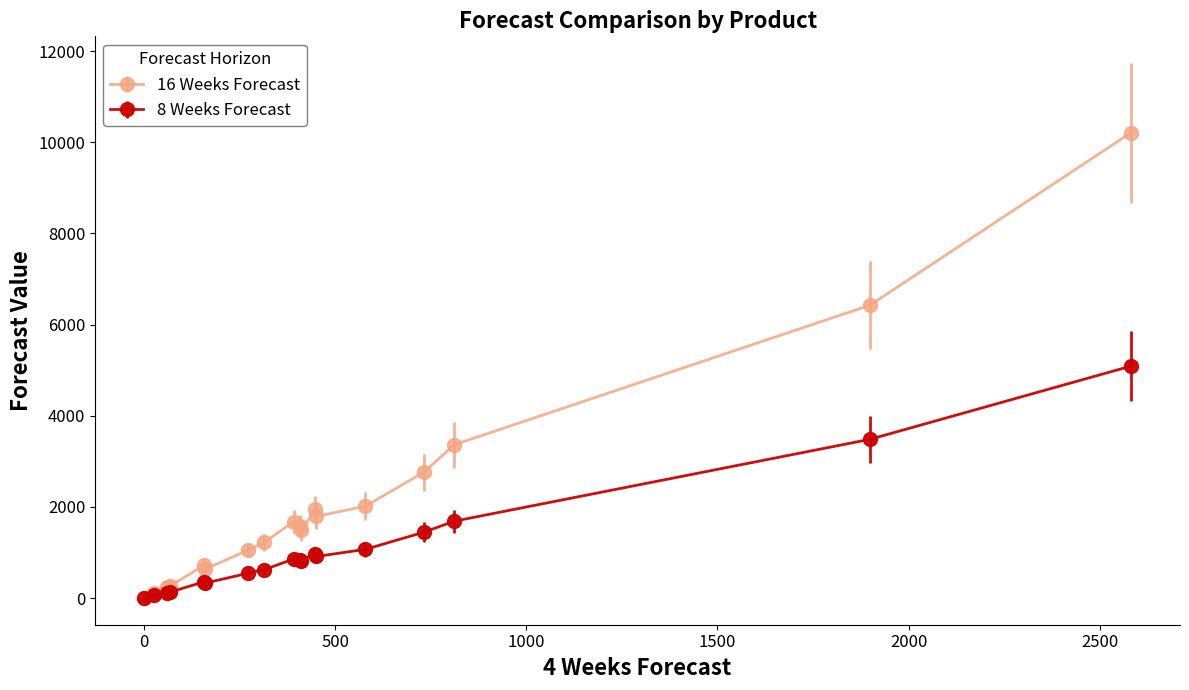

Rank the series by their average value, from highest to lowest.

16 Weeks Forecast, 8 Weeks Forecast